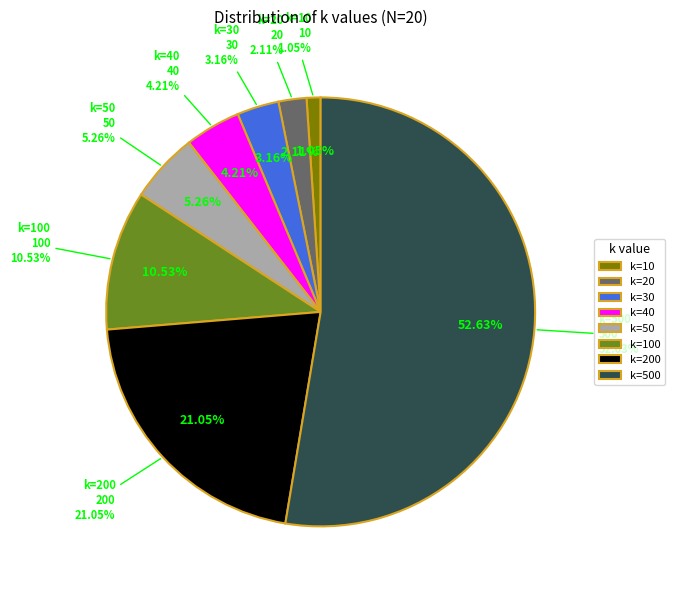

Does any single category account for the majority?

Yes